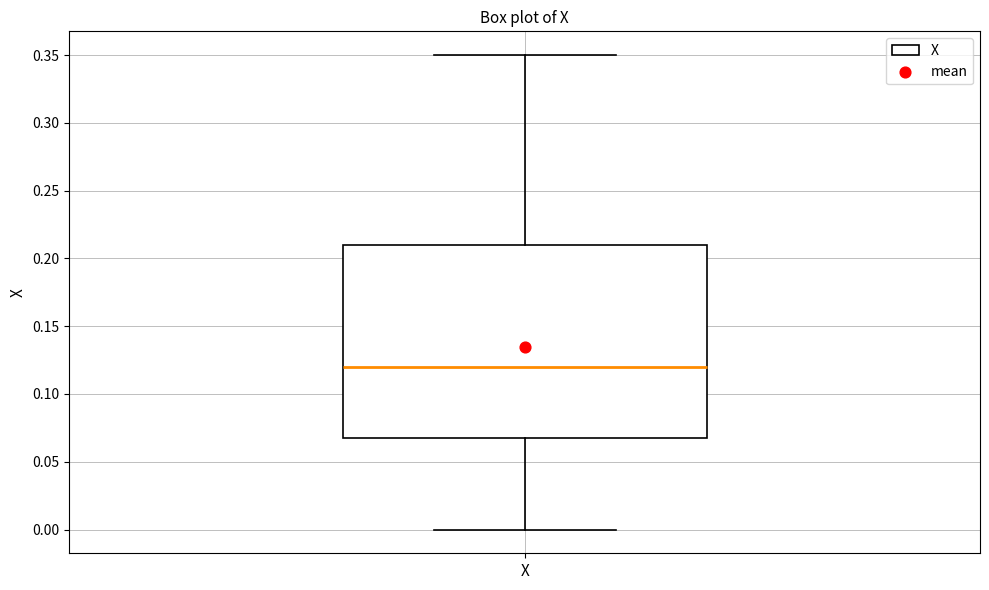

Transcribe this box plot: give where the median line is, the range the box spans, and where the two whiskers end, as read against the y-axis. The values are not printed on the chart, so give them approximately, as read against the axis.

median 0.12, box 0.07 to 0.21, whiskers 0.00 to 0.35